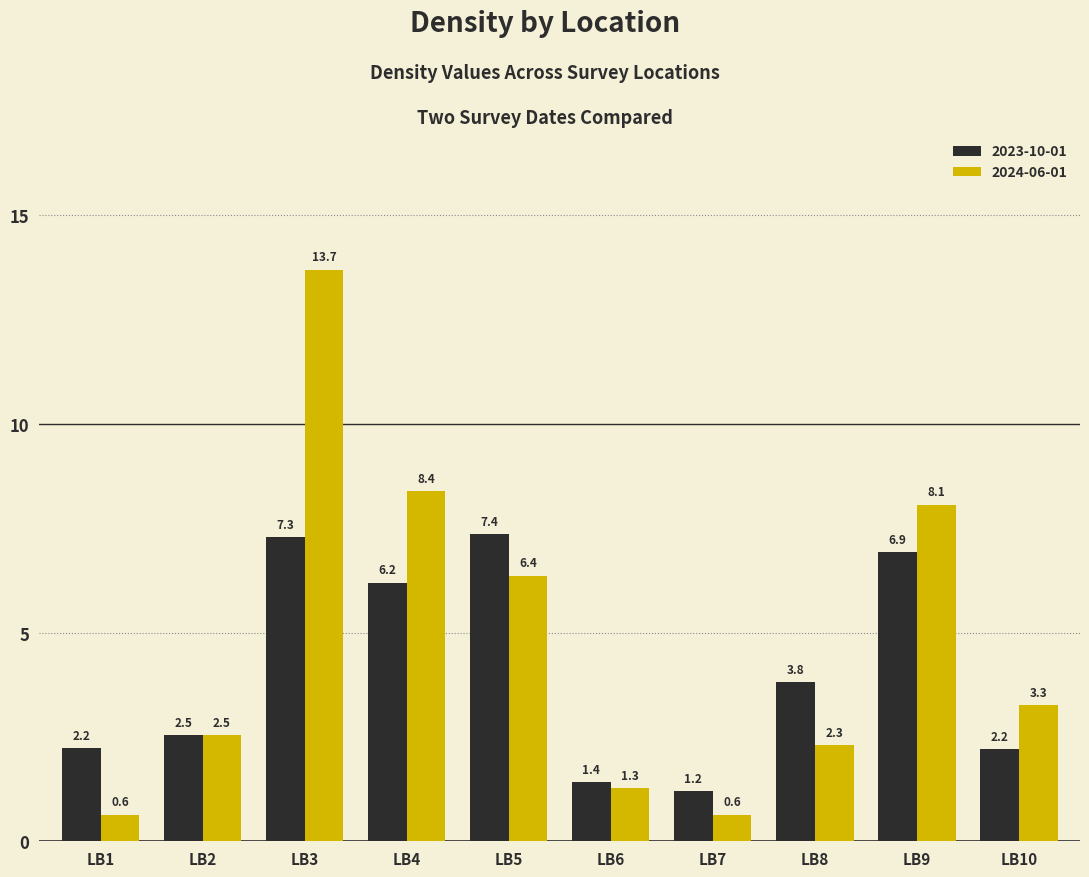

Reading left to right, what are all the values shown in this chart?

2023-10-01: LB1=2.2	LB2=2.5	LB3=7.3	LB4=6.2	LB5=7.4	LB6=1.4	LB7=1.2	LB8=3.8	LB9=6.9	LB10=2.2
2024-06-01: LB1=0.6	LB2=2.5	LB3=13.7	LB4=8.4	LB5=6.4	LB6=1.3	LB7=0.6	LB8=2.3	LB9=8.1	LB10=3.3